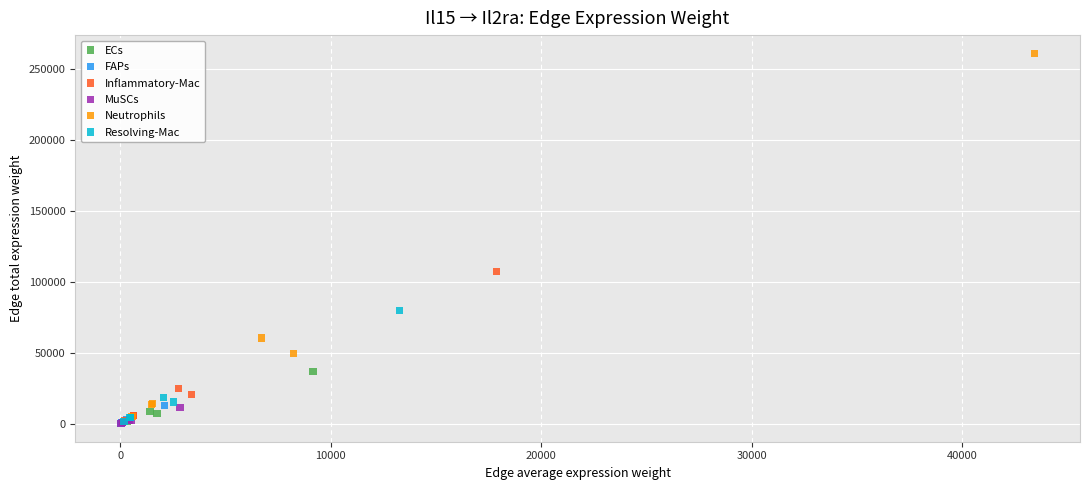

Which series reaches the maximum Y coordinate?

Neutrophils